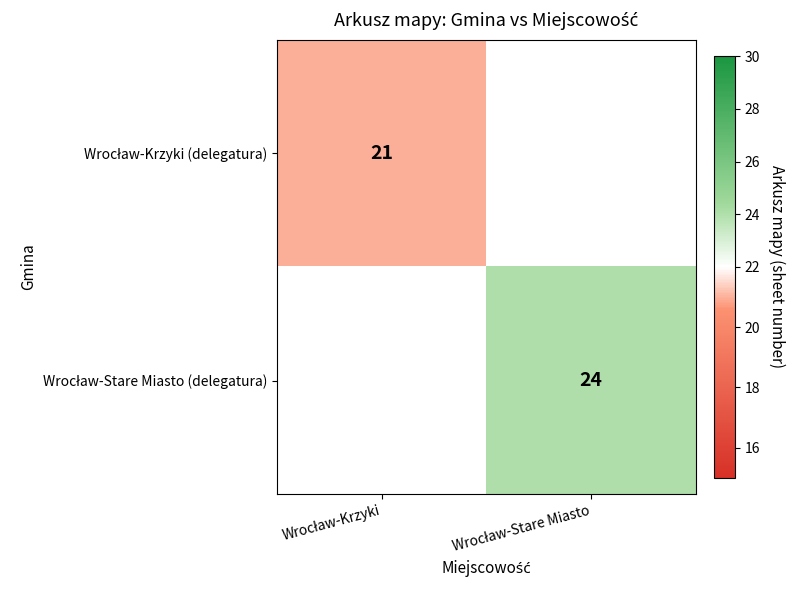

At which category does the chart reach its peak across all series?

Wrocław-Stare Miasto